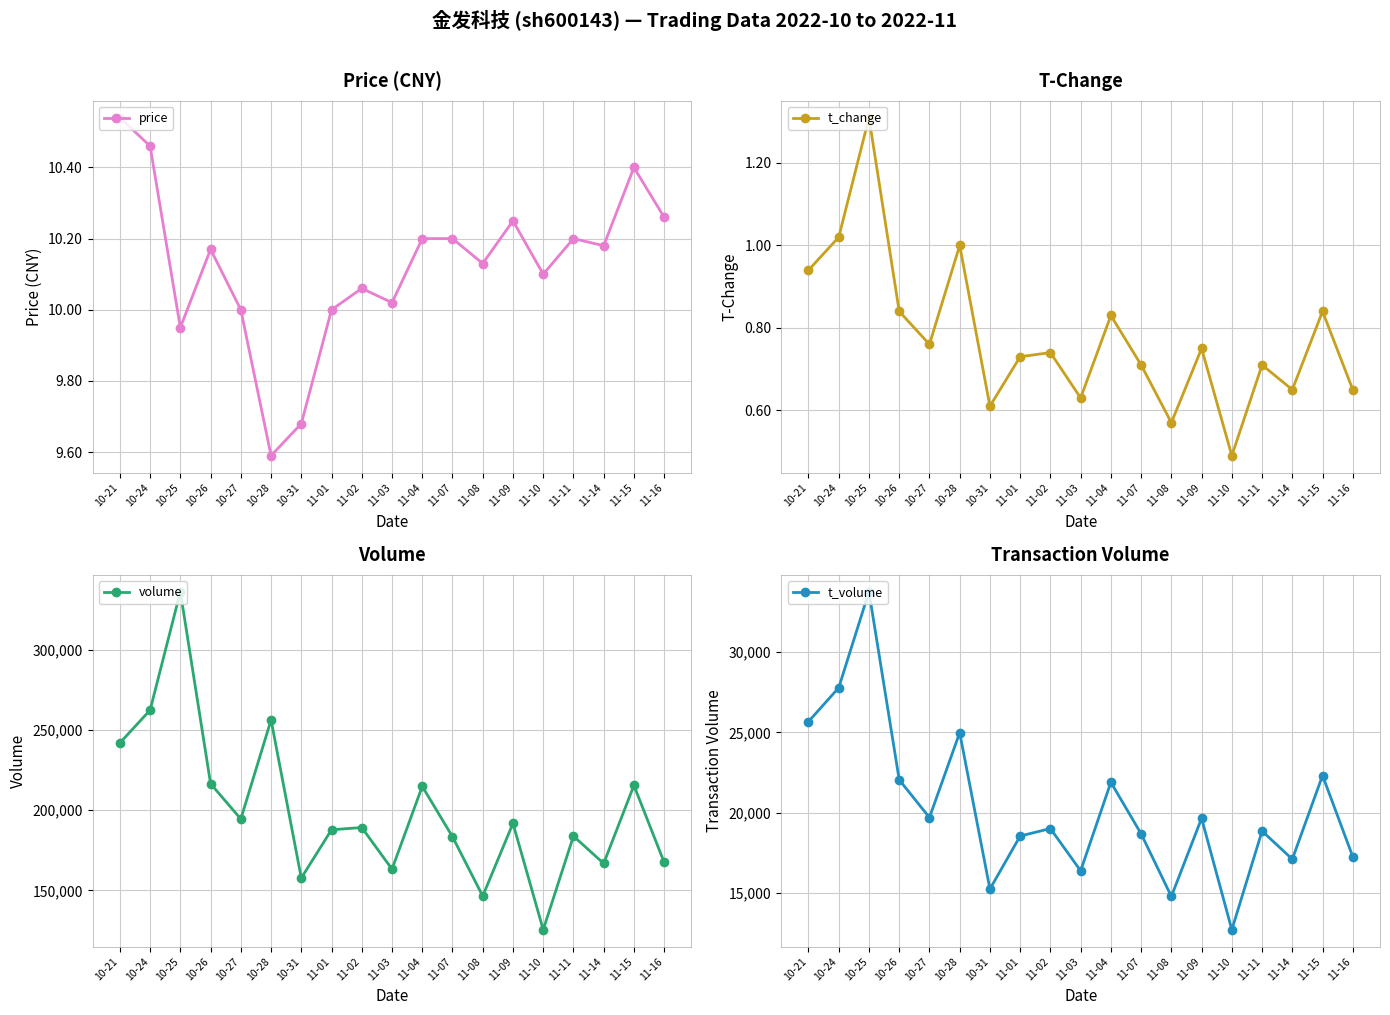

How many lines are shown in the chart?

4